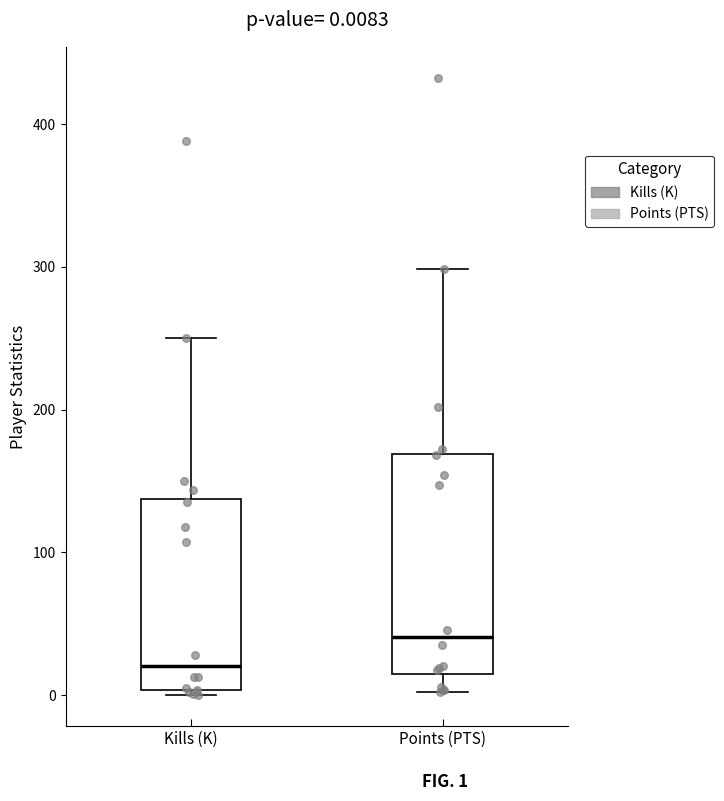

Which box's median line is the lowest?

Kills (K)